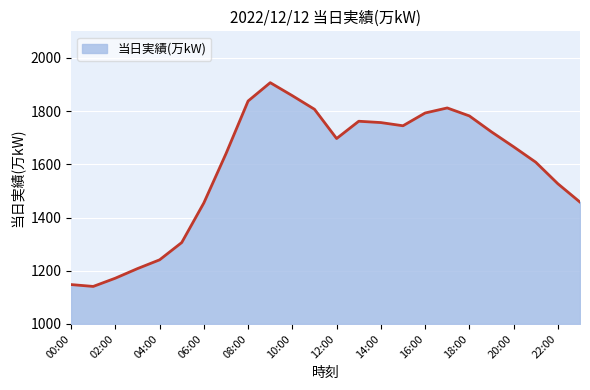

What is the smallest value displayed?

1141